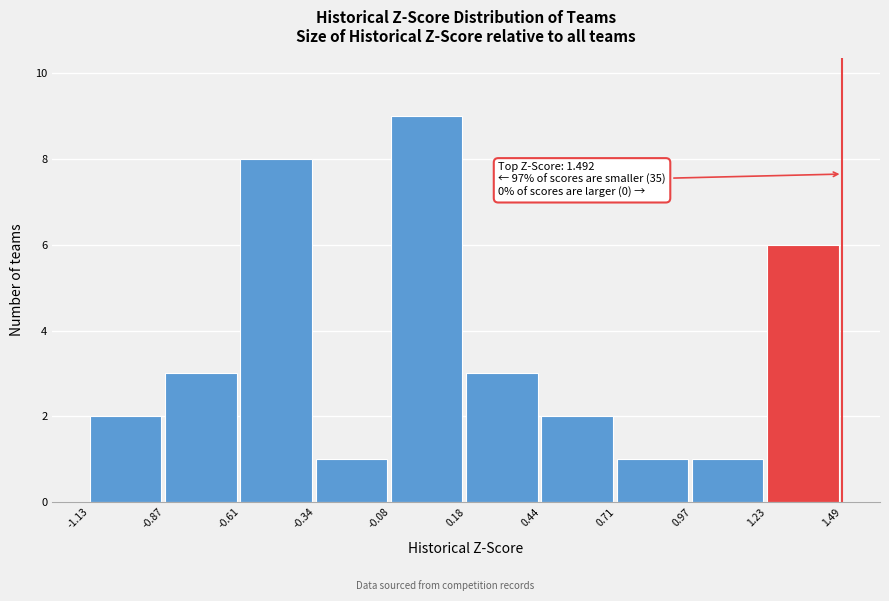

Over which range of the x-axis is the bar tallest?

-0.08 to 0.18